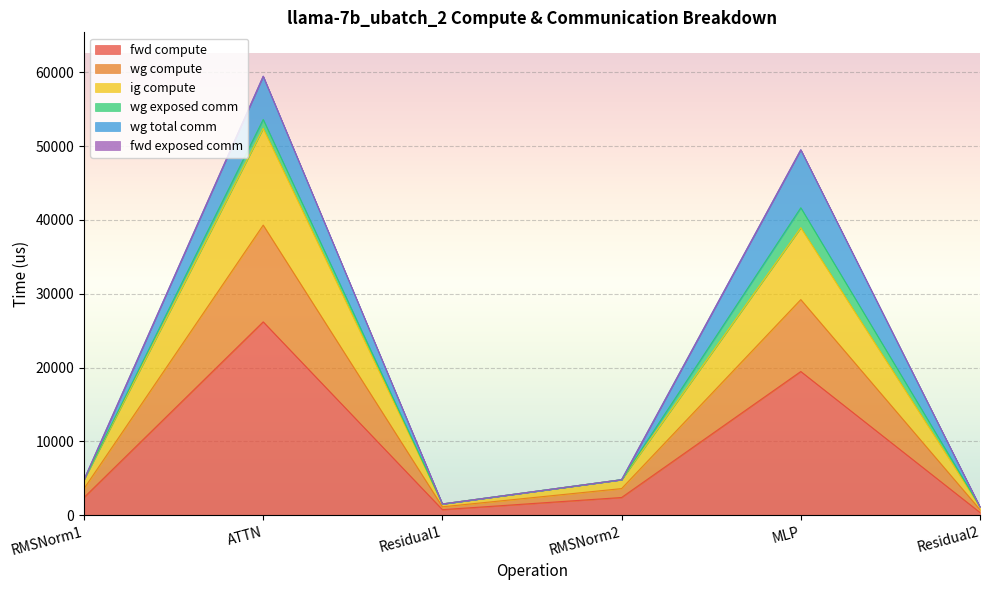

Does the chart display data point markers on the line(s)?

No